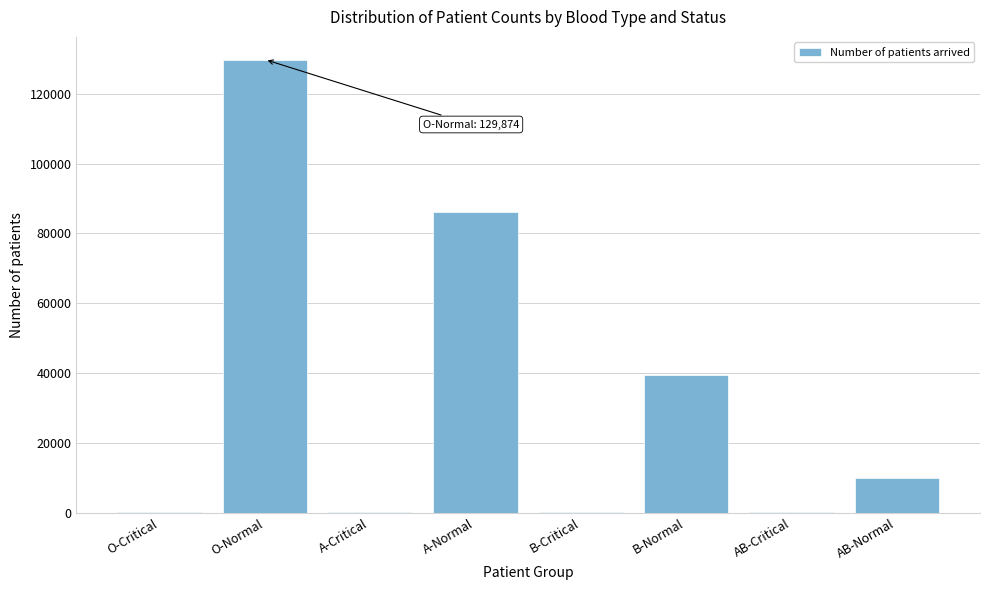

What is the sum of all values?

265774